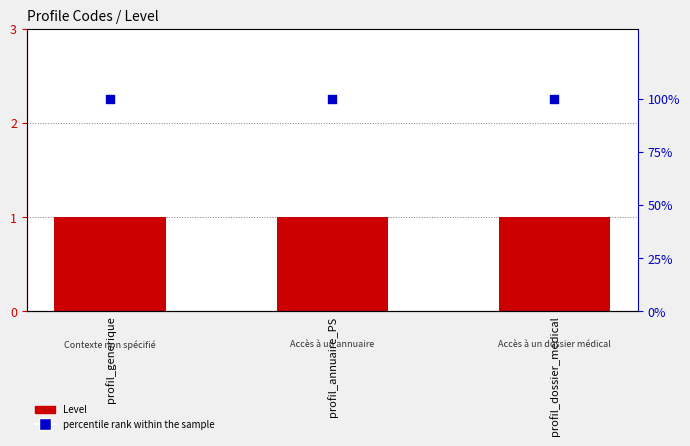

Which series contains the lowest Y value?

Level